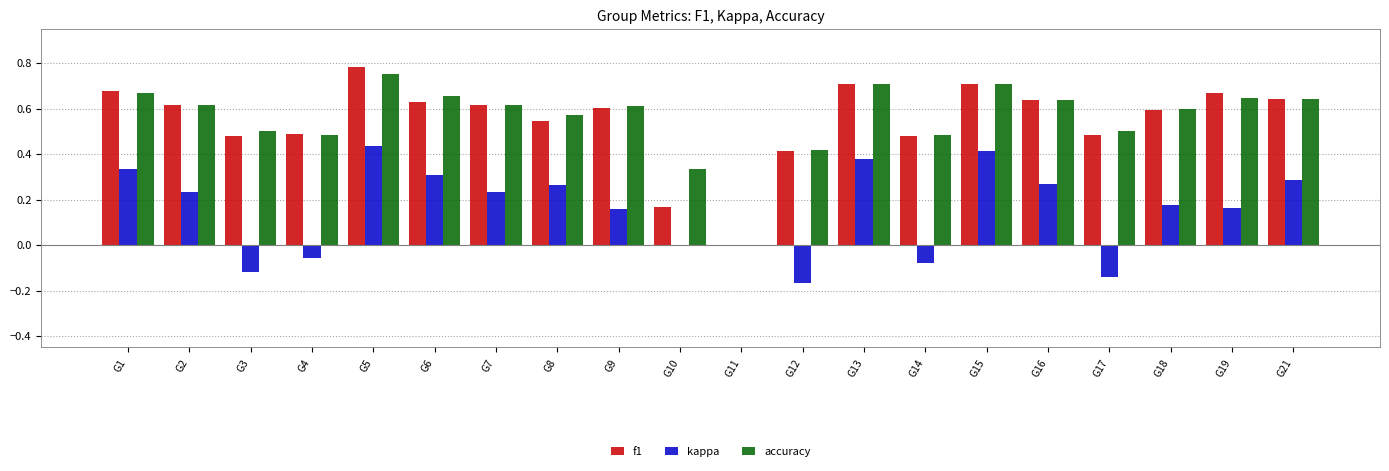

Is it true that accuracy equals 0.6 at G2?

True